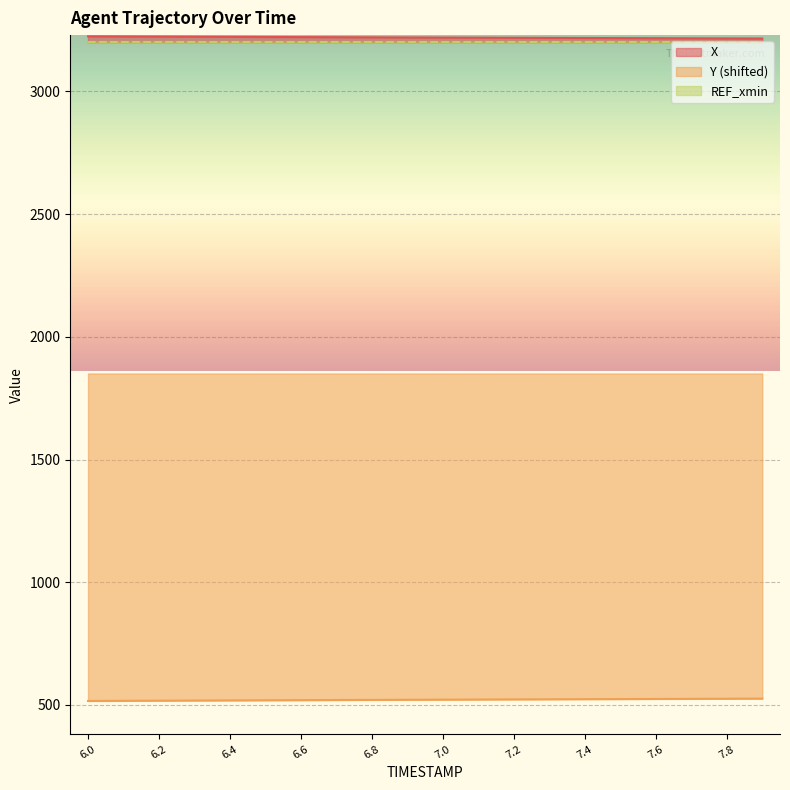

What is the average value of the Y series?

520.9